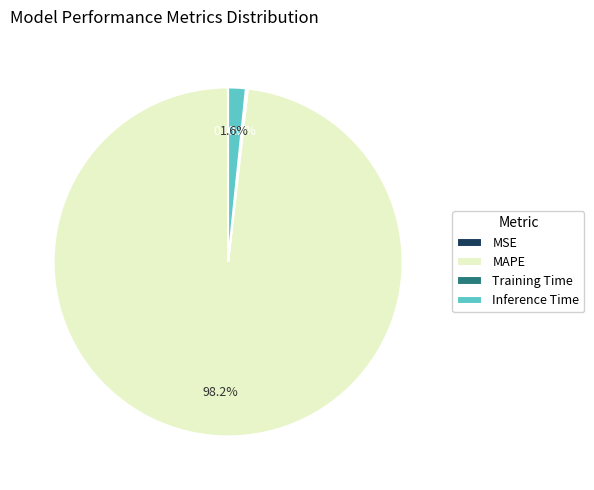

What is the largest slice in the pie chart?

MAPE